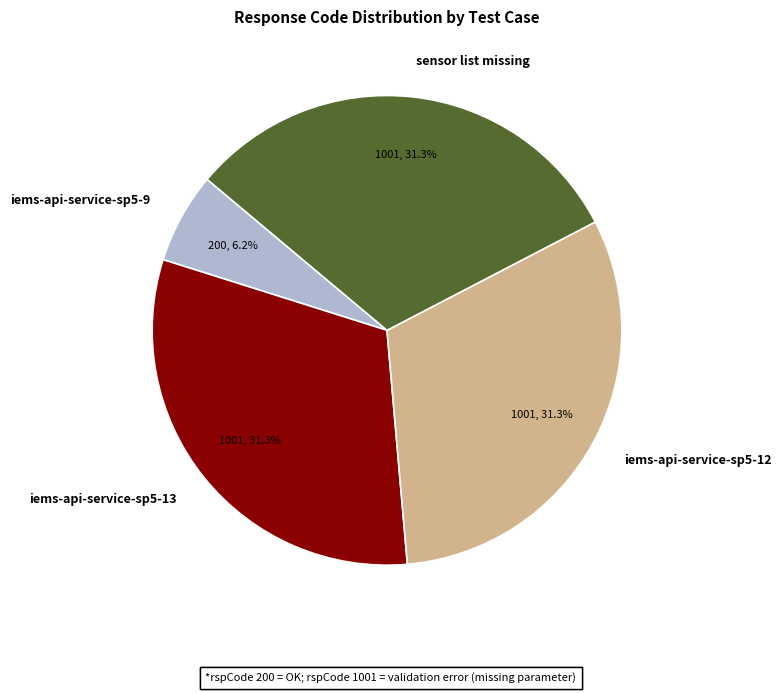

To the nearest percent, what is the difference between the largest and smallest slice percentages?

25%